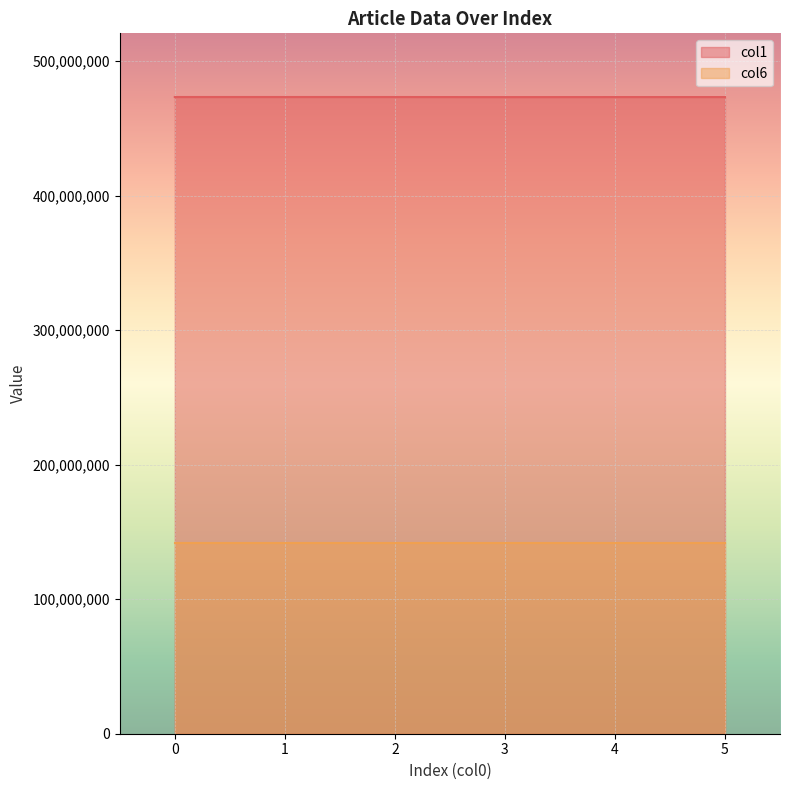

How many values exceed 473284900?

2